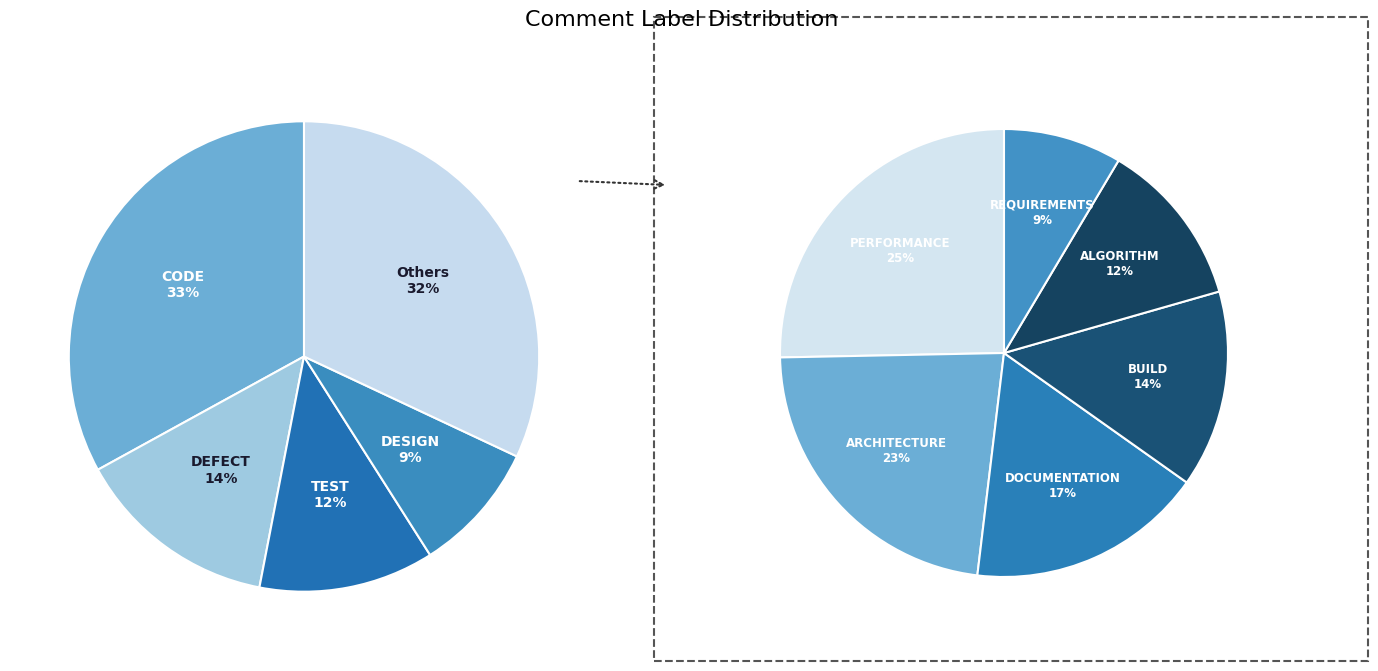

Combined, do ALGORITHM and DEFECT account for over 50%?

No